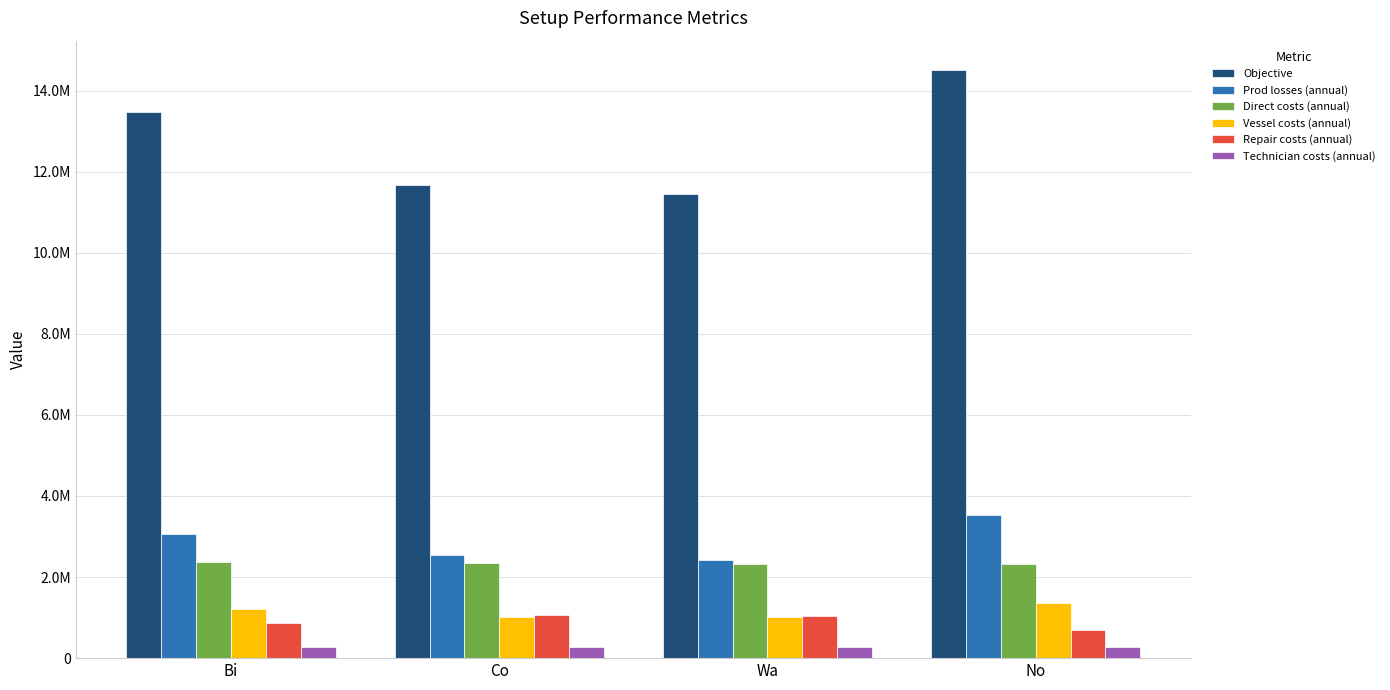

Is it true that Repair costs (annual) equals 1035237.8 at Wa?

True